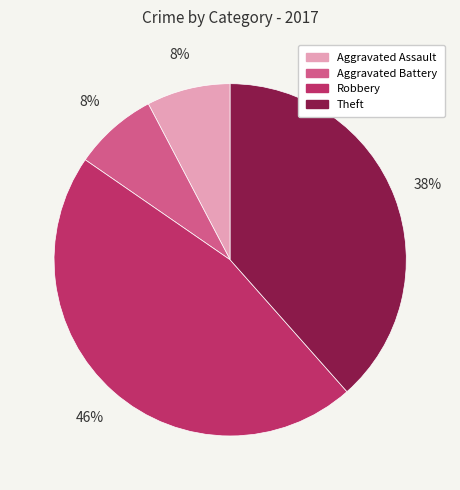

Is it true that Aggravated Assault is 1% of the pie?

False